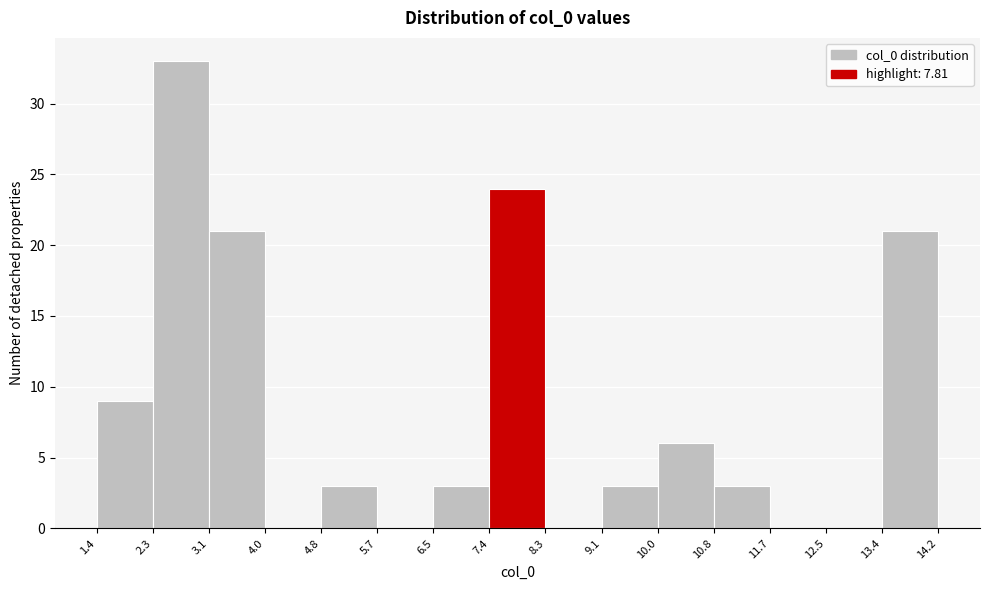

Reading left to right, transcribe this chart: for each bar, give the range it covers on the x-axis and its height. The values are not printed on the chart, so give them approximately, as read against the axis.

1.4 to 2.3: 9
2.3 to 3.1: 33
3.1 to 4.0: 21
4.0 to 4.8: 0
4.8 to 5.7: 3
5.7 to 6.5: 0
6.5 to 7.4: 3
7.4 to 8.3: 24
8.3 to 9.1: 0
9.1 to 10.0: 3
10.0 to 10.8: 6
10.8 to 11.7: 3
11.7 to 12.5: 0
12.5 to 13.4: 0
13.4 to 14.2: 21